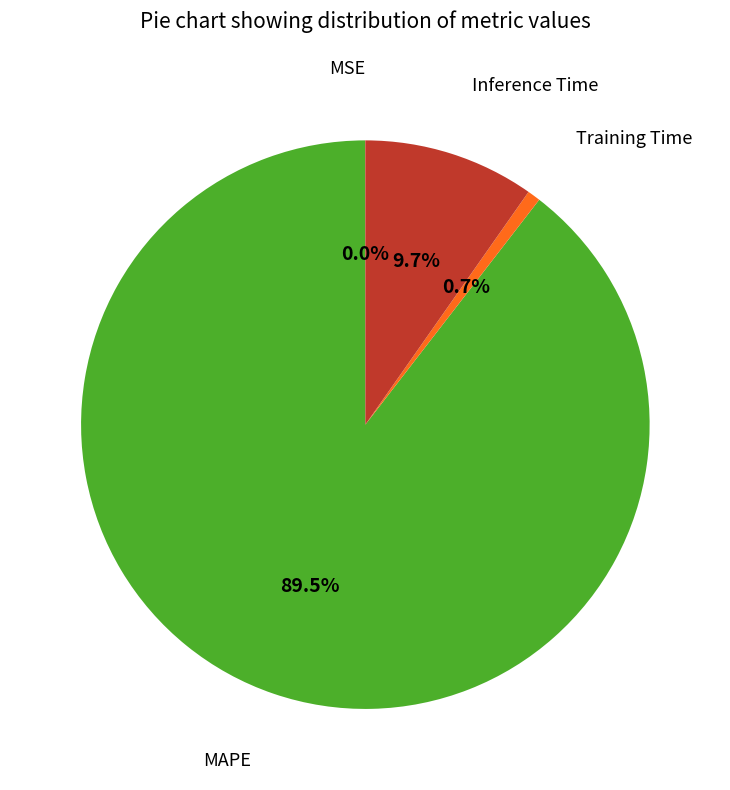

Is there a majority slice in this chart?

Yes